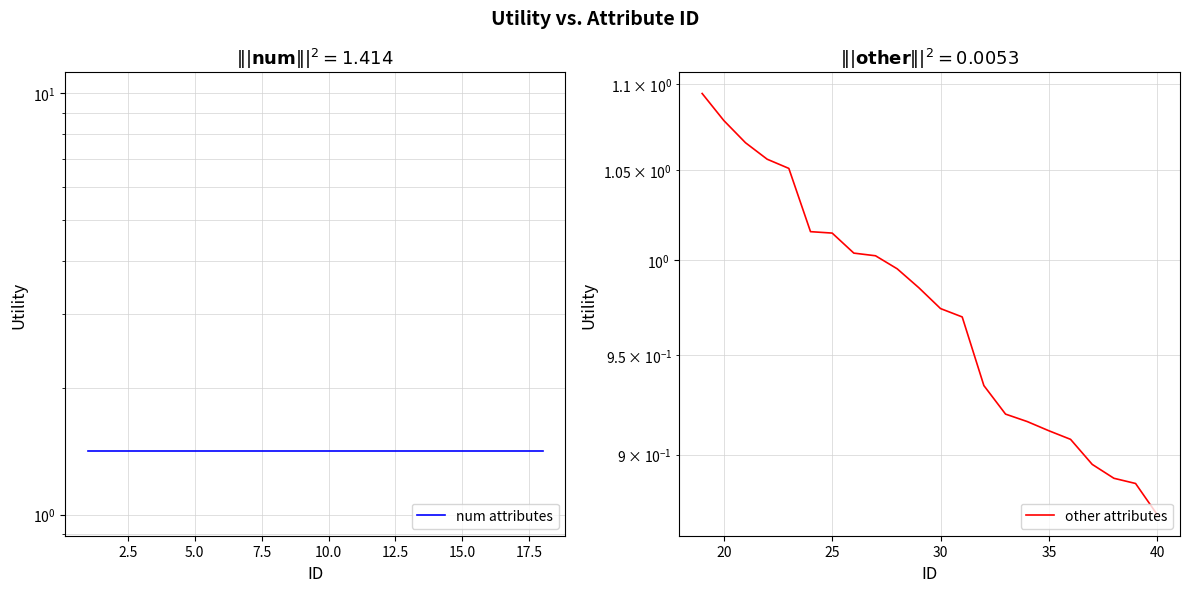

Does the chart have visible grid lines?

Yes